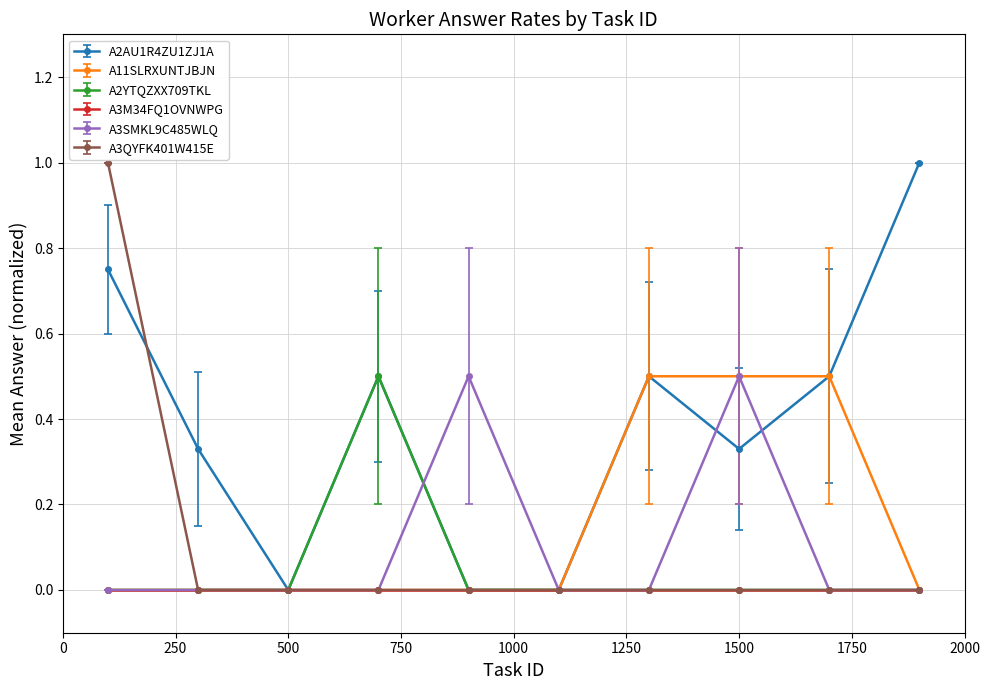

True or false: A3SMKL9C485WLQ has more than 0 points higher than both neighbors.

True